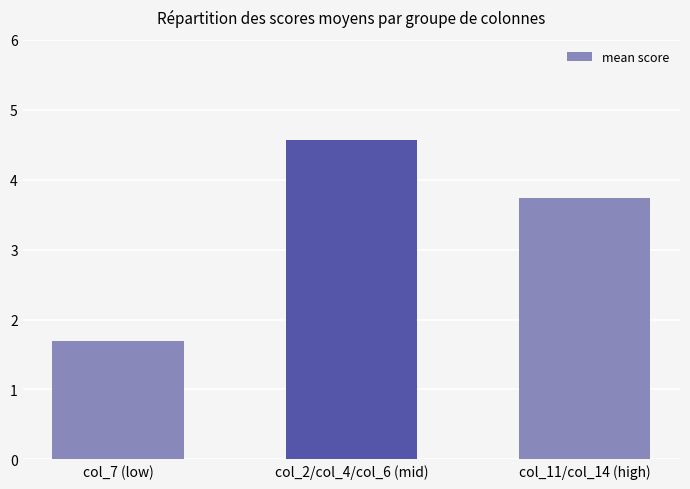

Which label corresponds to the smallest value in the chart?

col_7 (low)